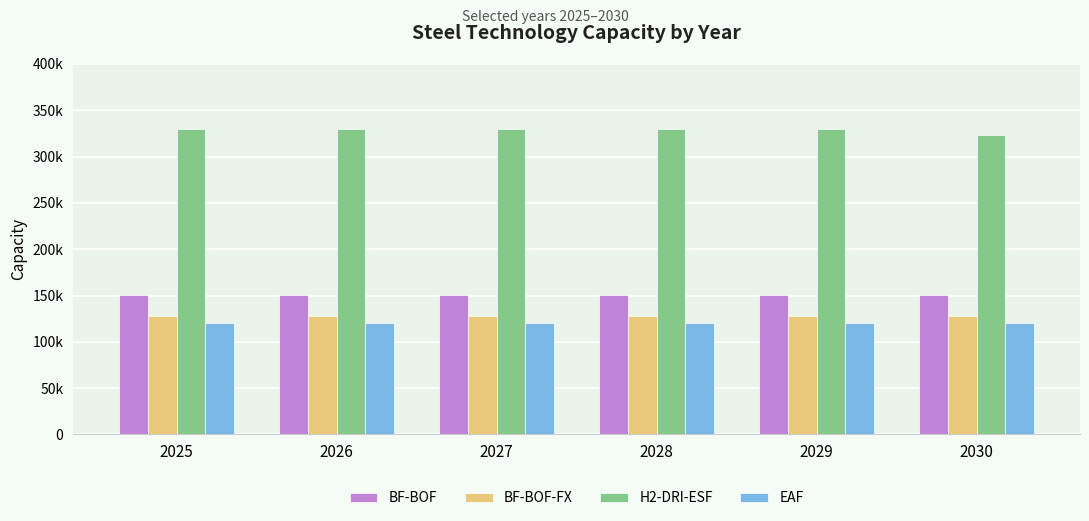

What is the total value across all series at 2026?

727888.5